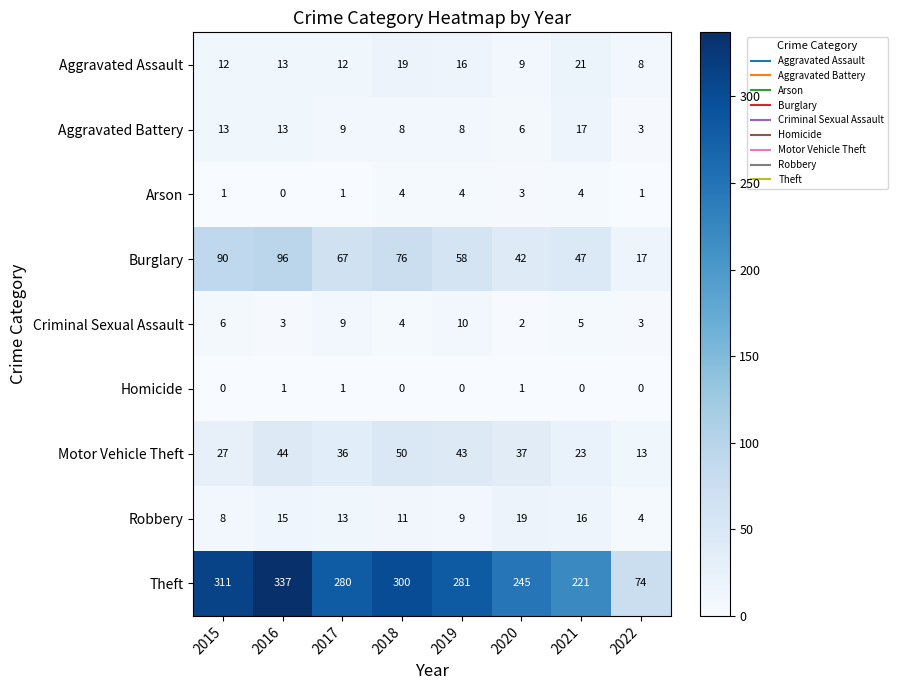

What is the difference between the second highest and minimum values in the Arson series?

4